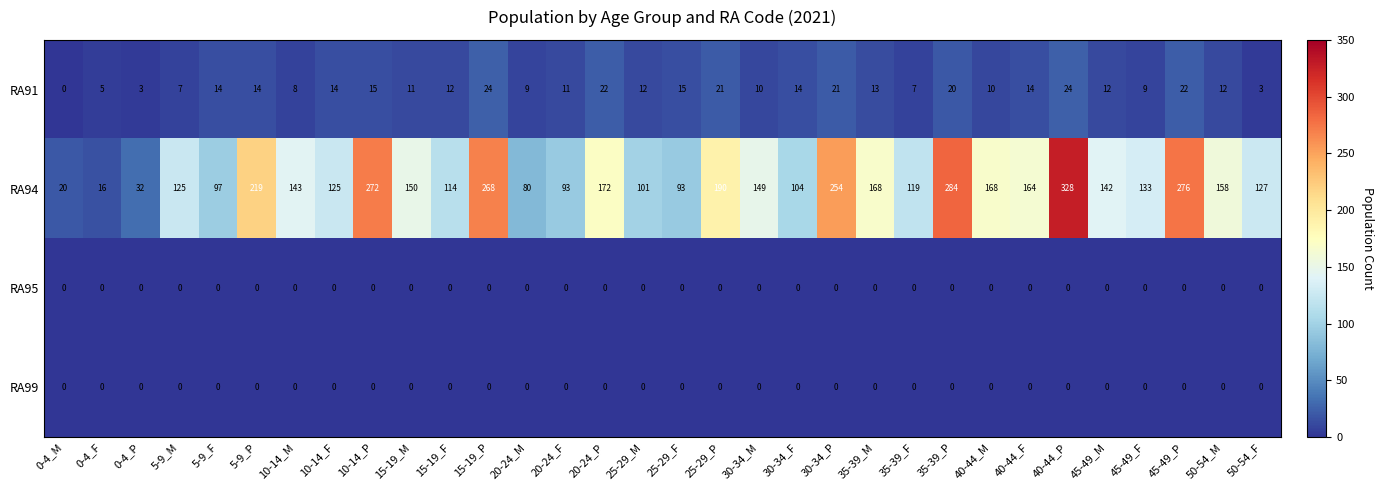

At how many categories does at least one series exceed 291?

1